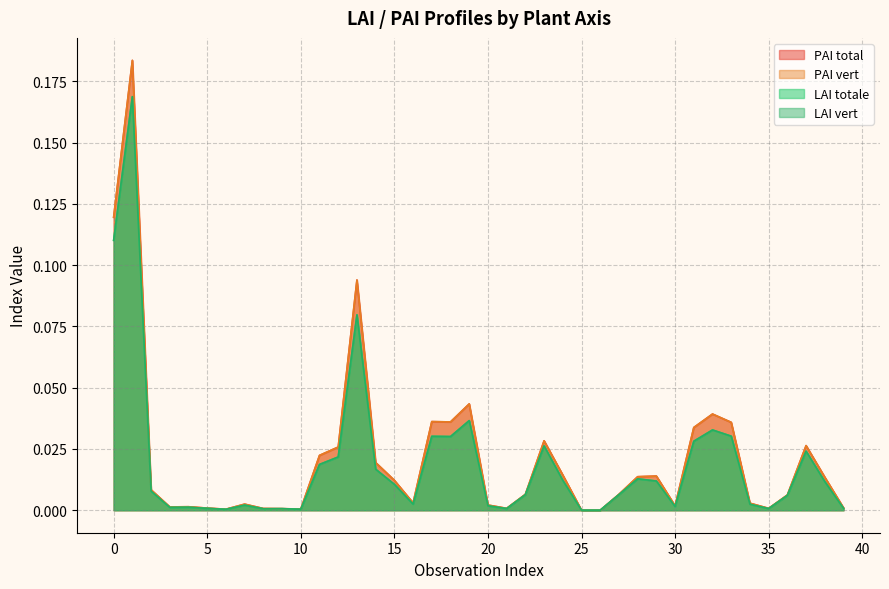

True or false: LAI totale has more than 2 interior local peaks.

True